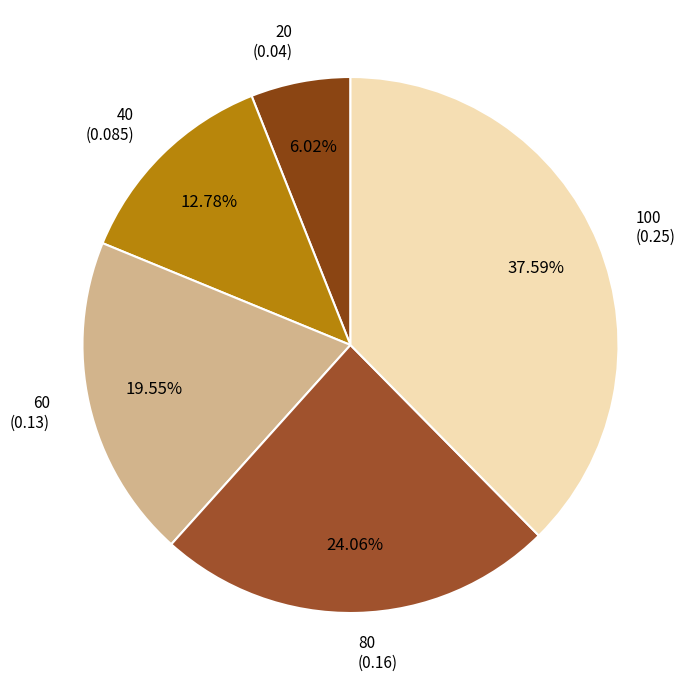

Which category has the biggest portion of the pie?

100